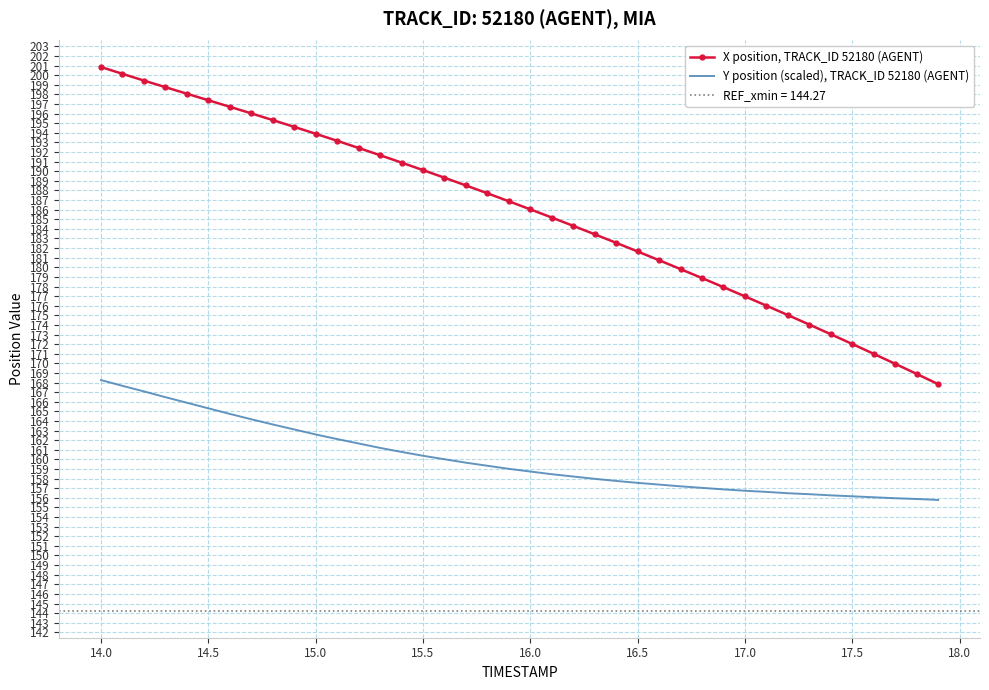

True or false: Y position (scaled), TRACK_ID 52180 (AGENT) and X position, TRACK_ID 52180 (AGENT) intersect in this chart.

False